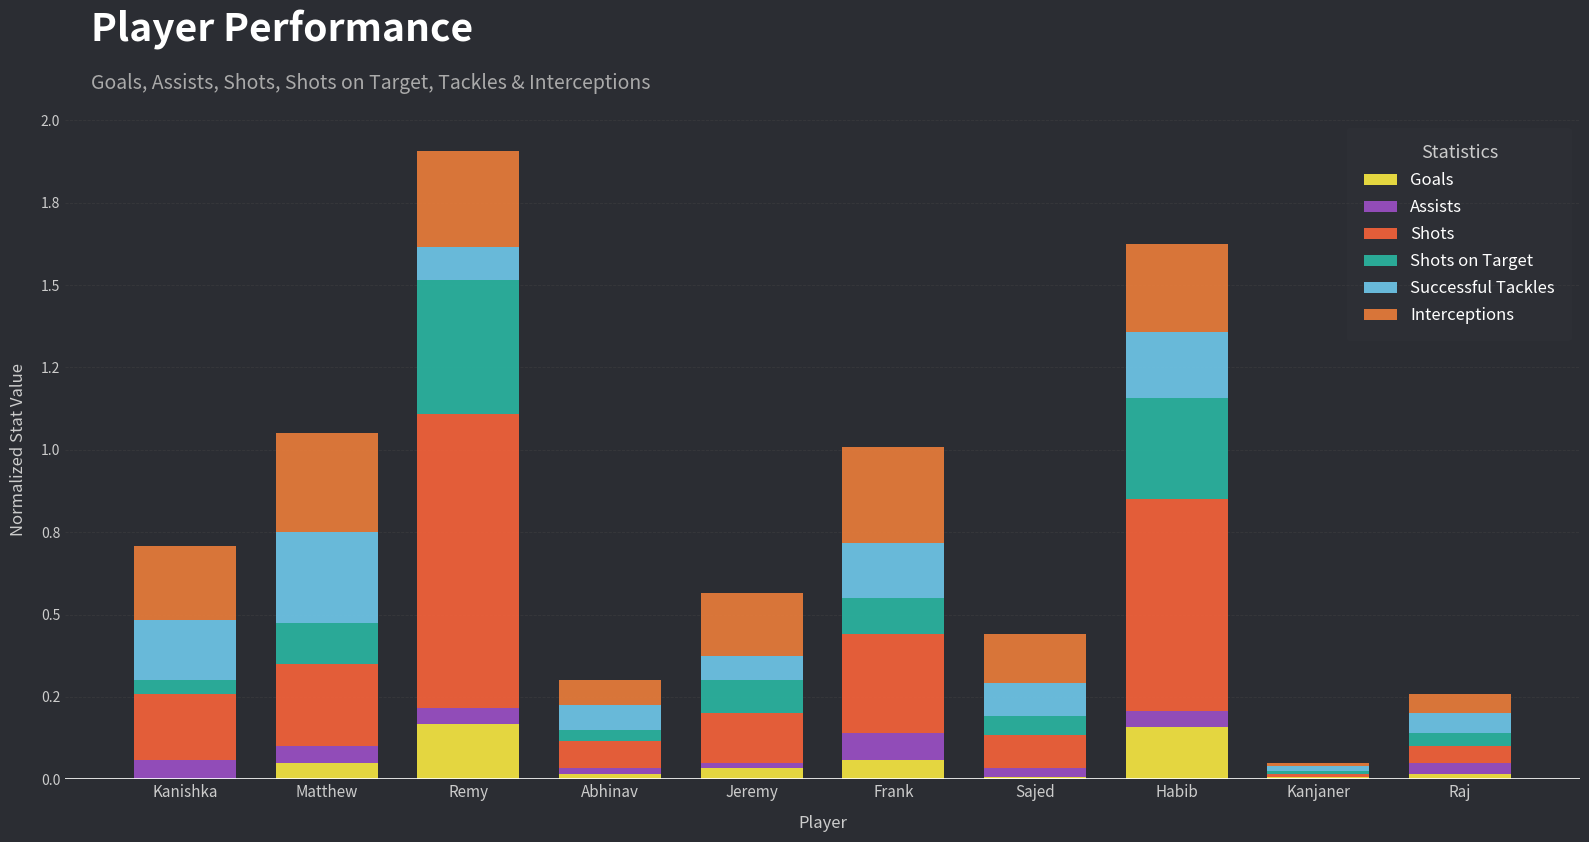

Which series has the largest total across all categories?

Shots